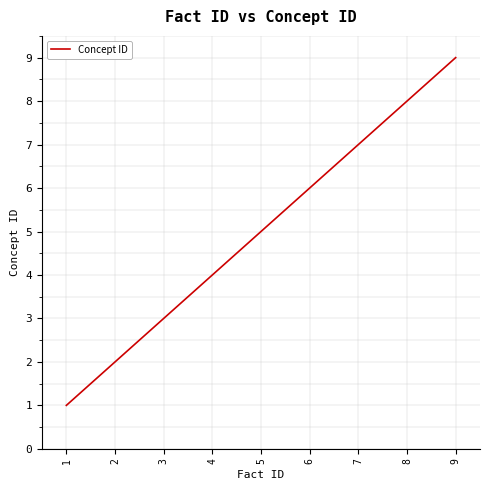

Is it true that the value at 5 is 8?

False